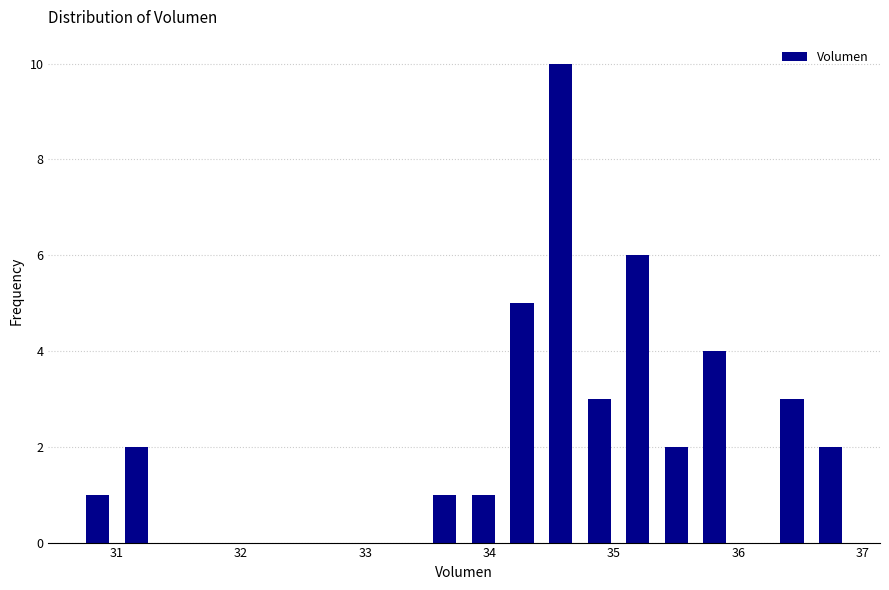

Read against the x-axis, roughly where is the centre of the tallest bar?

34.6